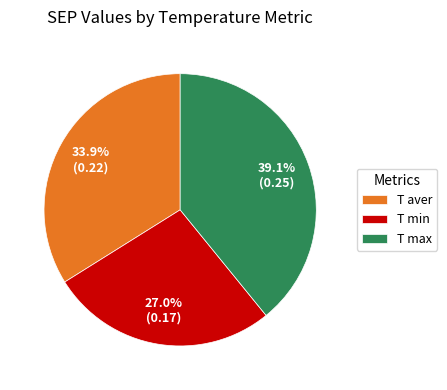

Does any single category account for the majority?

No